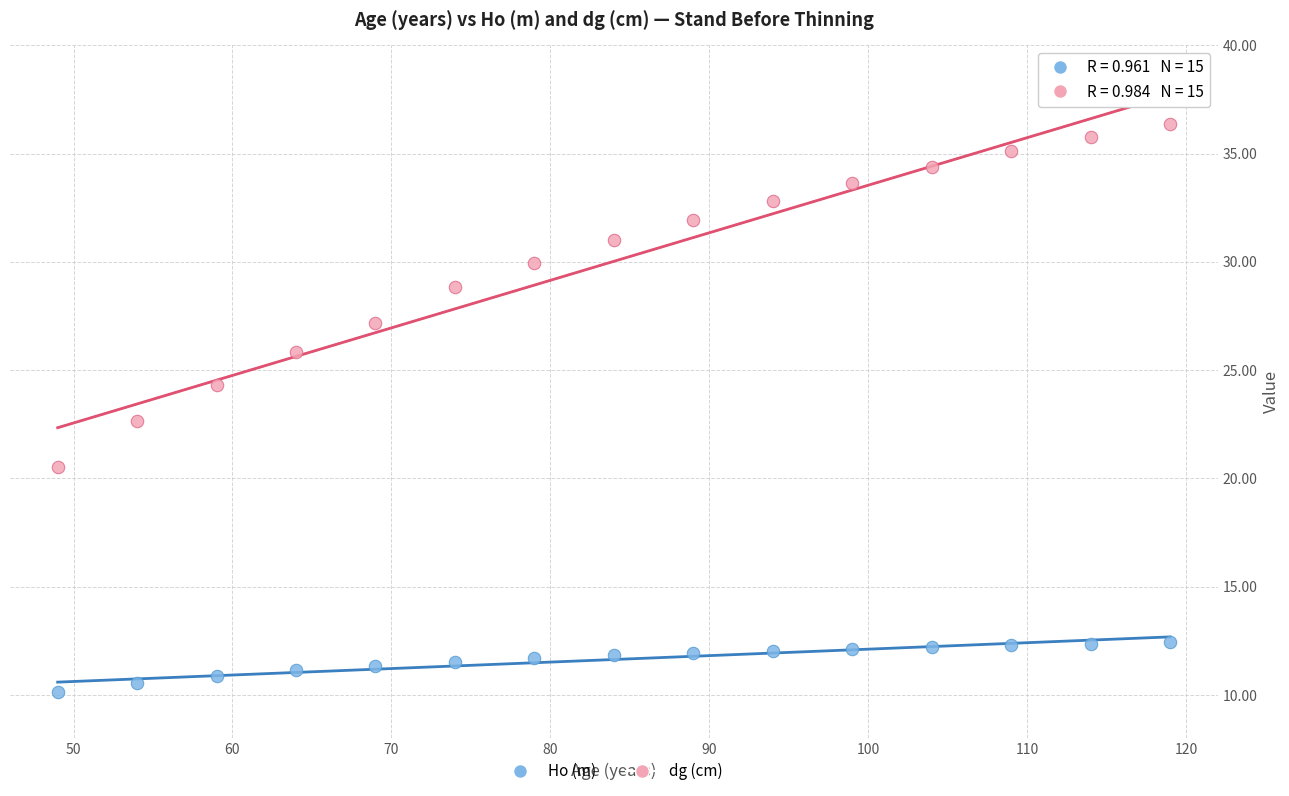

Which series has the largest Y range (max minus min)?

dg (cm)